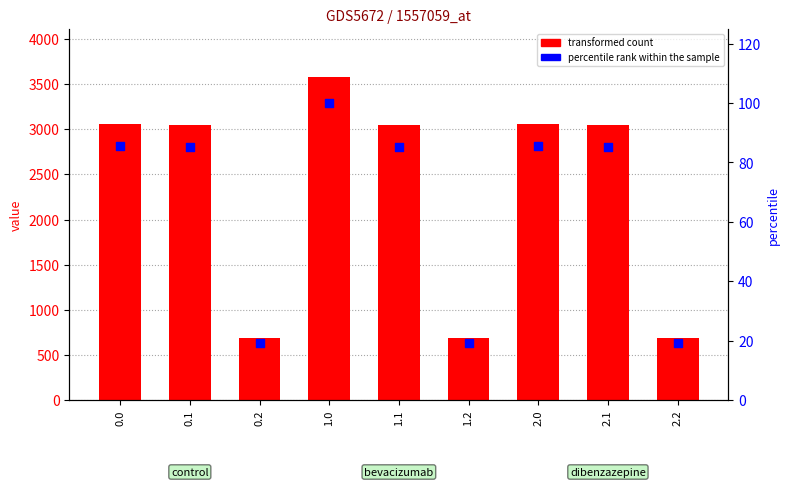

At which category is the sum across all series the highest?

1.0